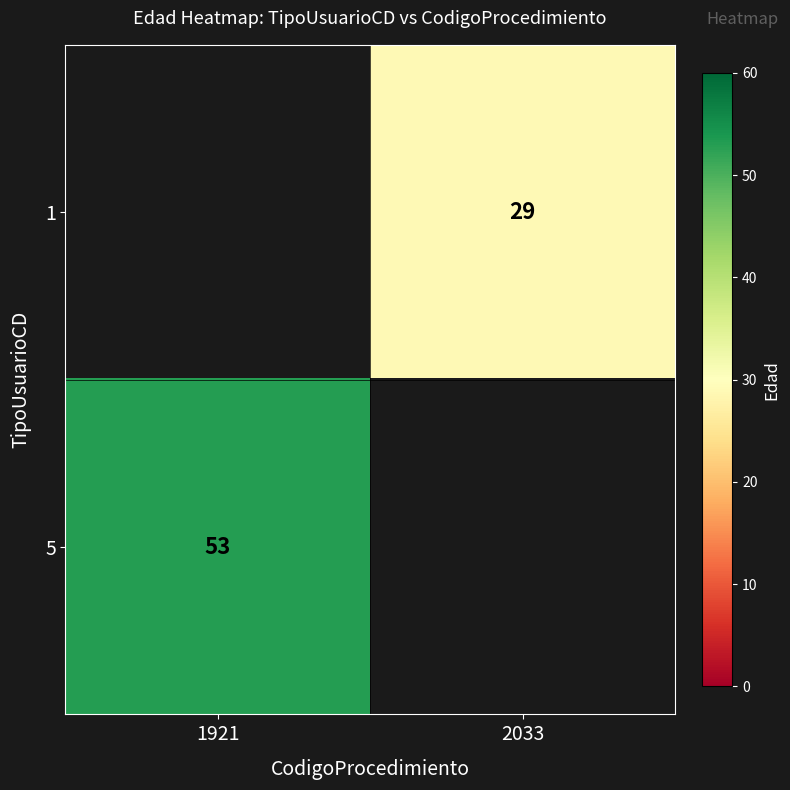

The 5 series shows 11 at 1921. True or false?

False